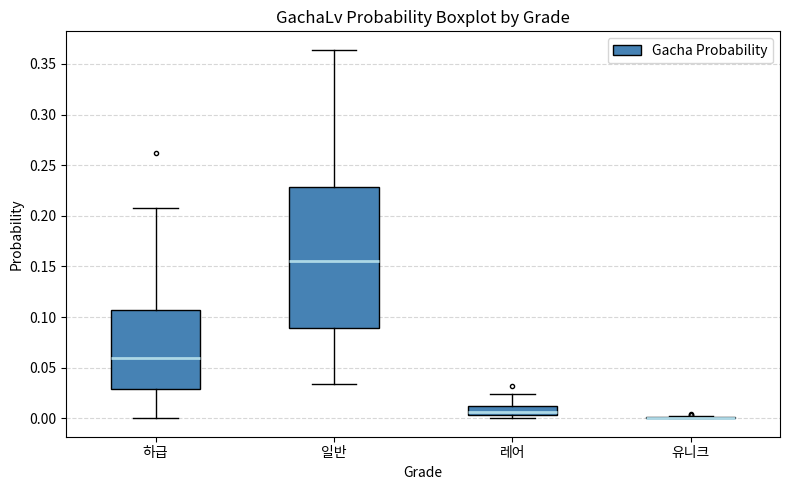

Which box is the tallest, from its lower edge to its upper edge?

일반